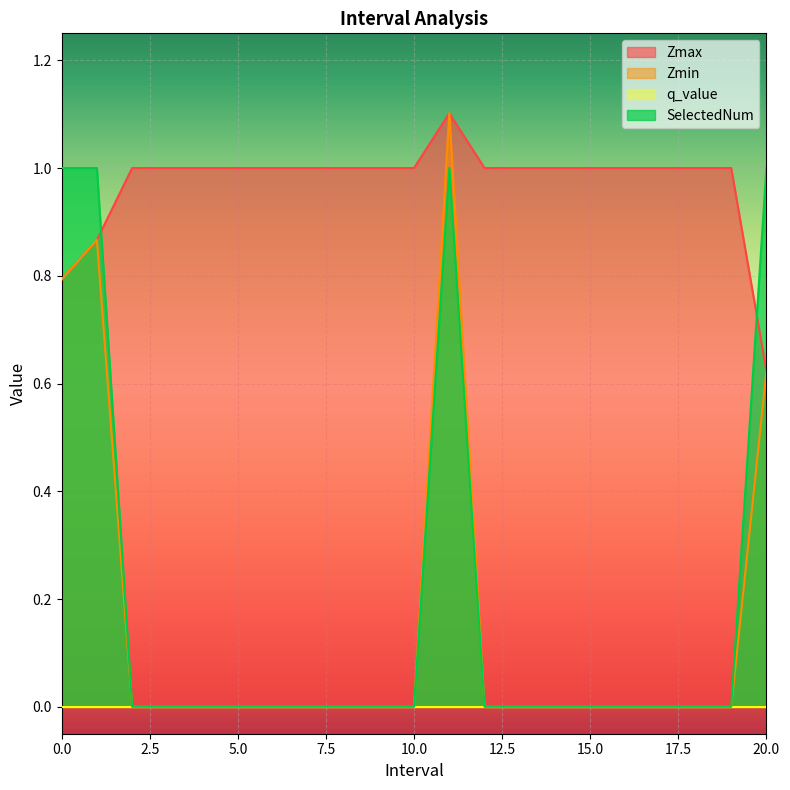

Does the chart display data point markers on the line(s)?

No